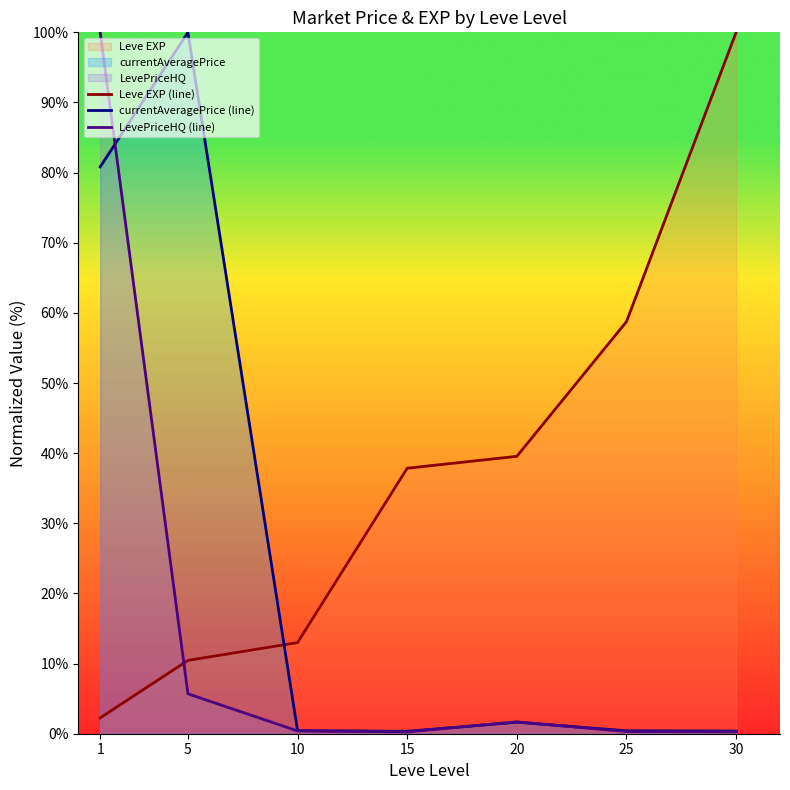

Reading left to right, transcribe all the data shown in this chart.

Leve EXP (line): 1=2.3	5=10.5	10=13.0	15=37.9	20=39.5	25=58.8	30=100.0
currentAveragePrice (line): 1=80.8	5=100.0	10=0.4	15=0.3	20=1.6	25=0.4	30=0.4
LevePriceHQ (line): 1=100.0	5=5.7	10=0.4	15=0.3	20=1.7	25=0.3	30=0.3